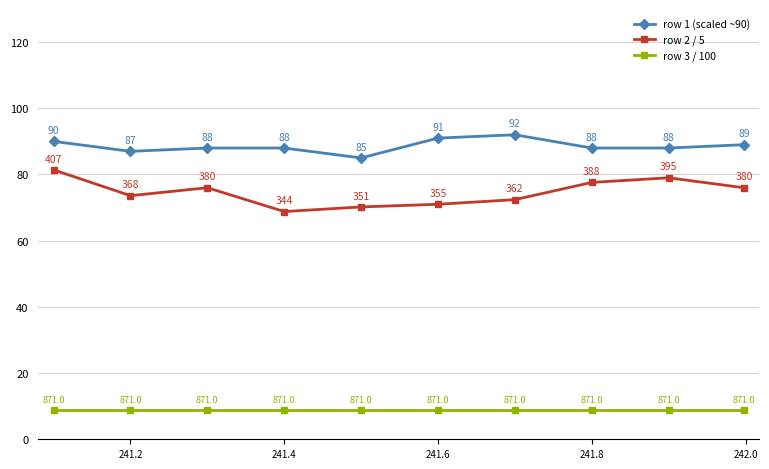

Reading right to left, what are all the values shown in this chart?

row 1 (scaled ~90): 89.0	88.0	88.0	92.0	91.0	85.0	88.0	88.0	87.0	90.0
row 2 / 5: 76.0	79.0	77.6	72.4	71.0	70.2	68.8	76.0	73.6	81.4
row 3 / 100: 8.7	8.7	8.7	8.7	8.7	8.7	8.7	8.7	8.7	8.7